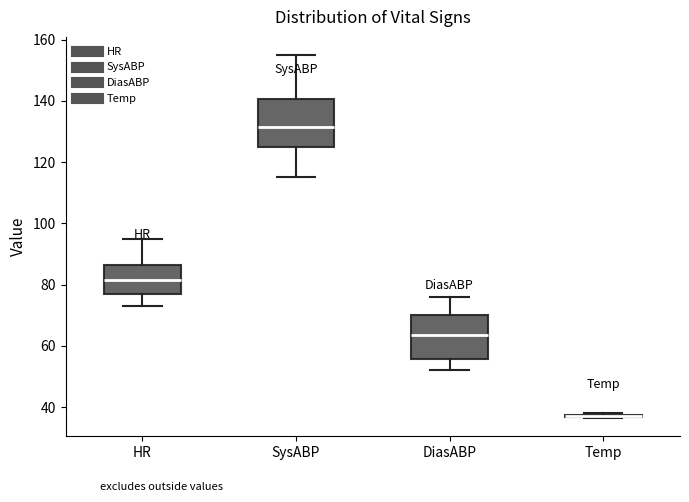

Reading left to right, read every box against the y-axis: the position of its median line, the range the box covers, and the ends of its whiskers. The values are not printed on the chart, so give them approximately, as read against the axis.

HR: median 82, box 78 to 86, whiskers 74 to 96
SysABP: median 132, box 126 to 140, whiskers 116 to 156
DiasABP: median 64, box 56 to 70, whiskers 52 to 76
Temp: box collapsed to a line at 38, whiskers 36 to 38